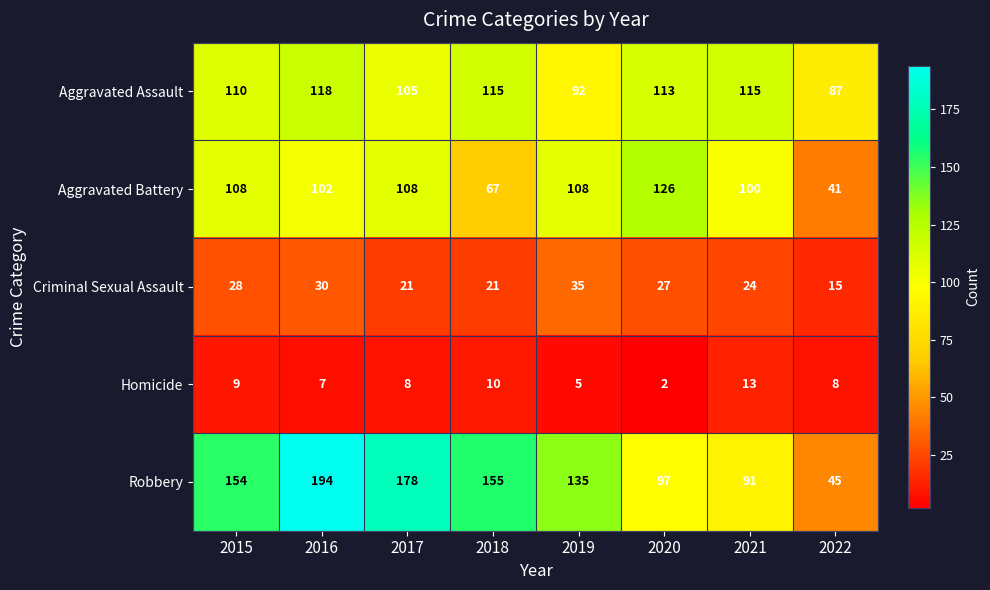

The value of Criminal Sexual Assault at 2015 is 28. True or false?

True